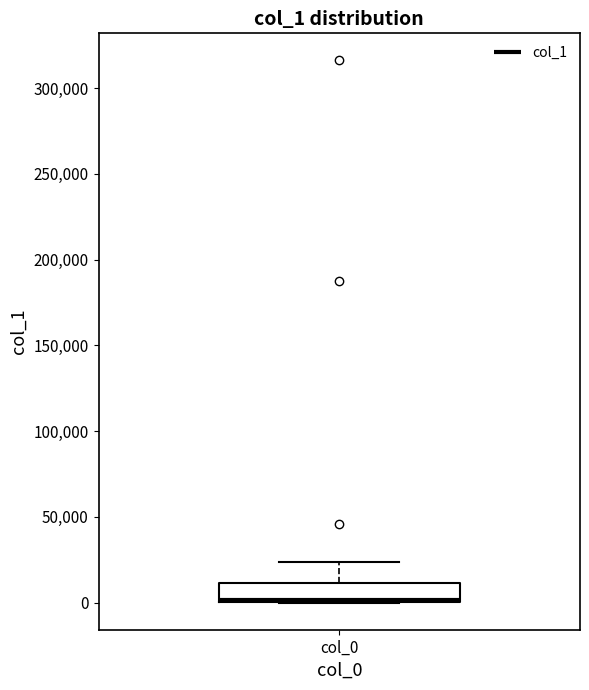

Where is the lower edge of the box for col_0 on the y-axis? The values are not printed on the chart, so give them approximately, as read against the axis.

0